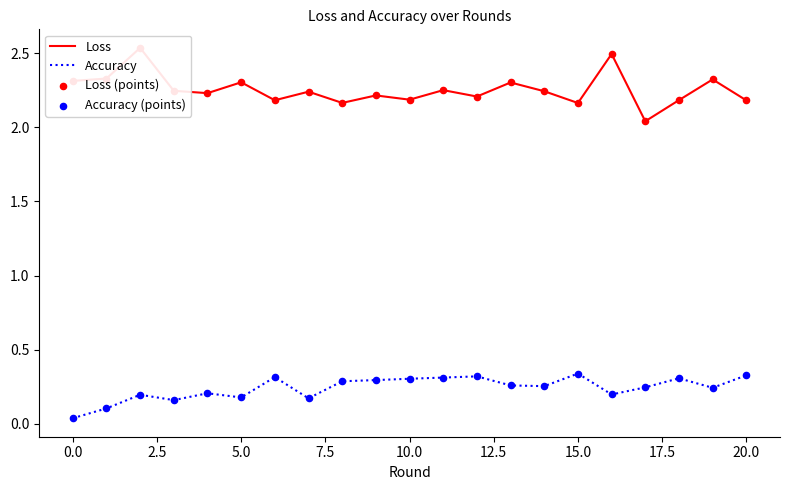

Which series has the widest spread of Y values?

Loss